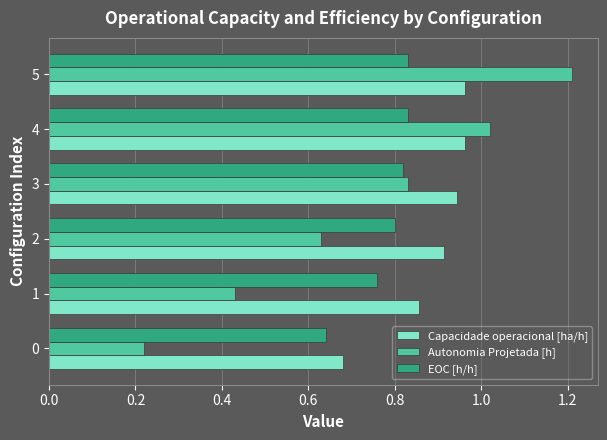

Rank the series by their average value, from highest to lowest.

Capacidade operacional [ha/h], EOC [h/h], Autonomia Projetada [h]